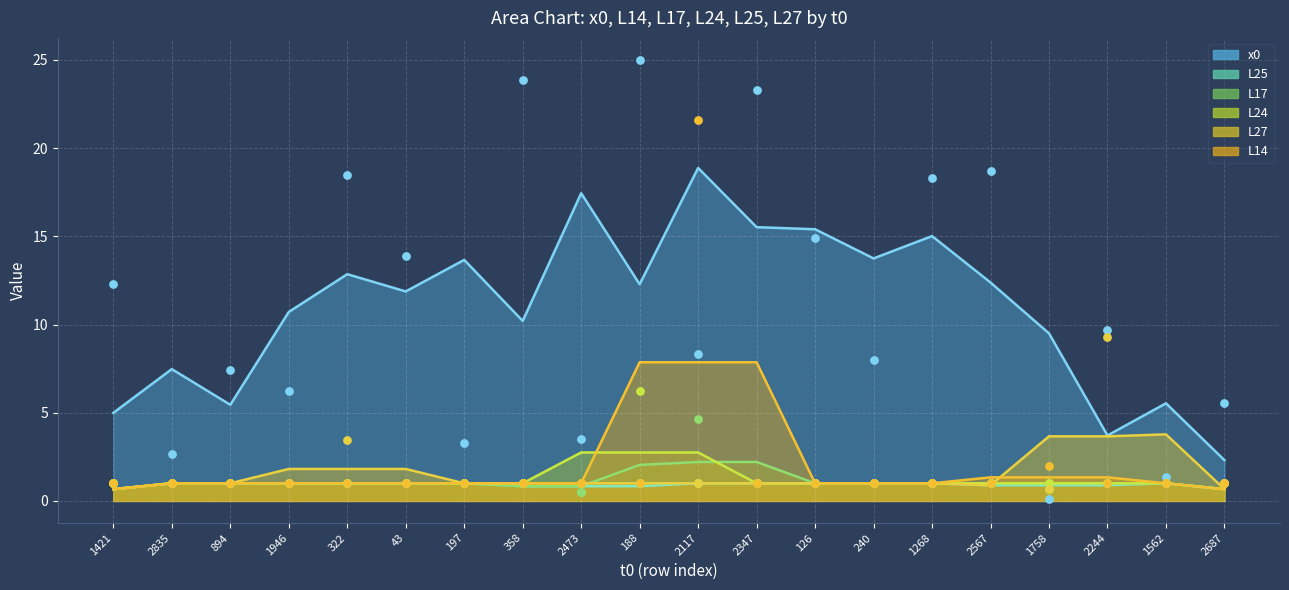

Which series has the largest total across all categories?

x0